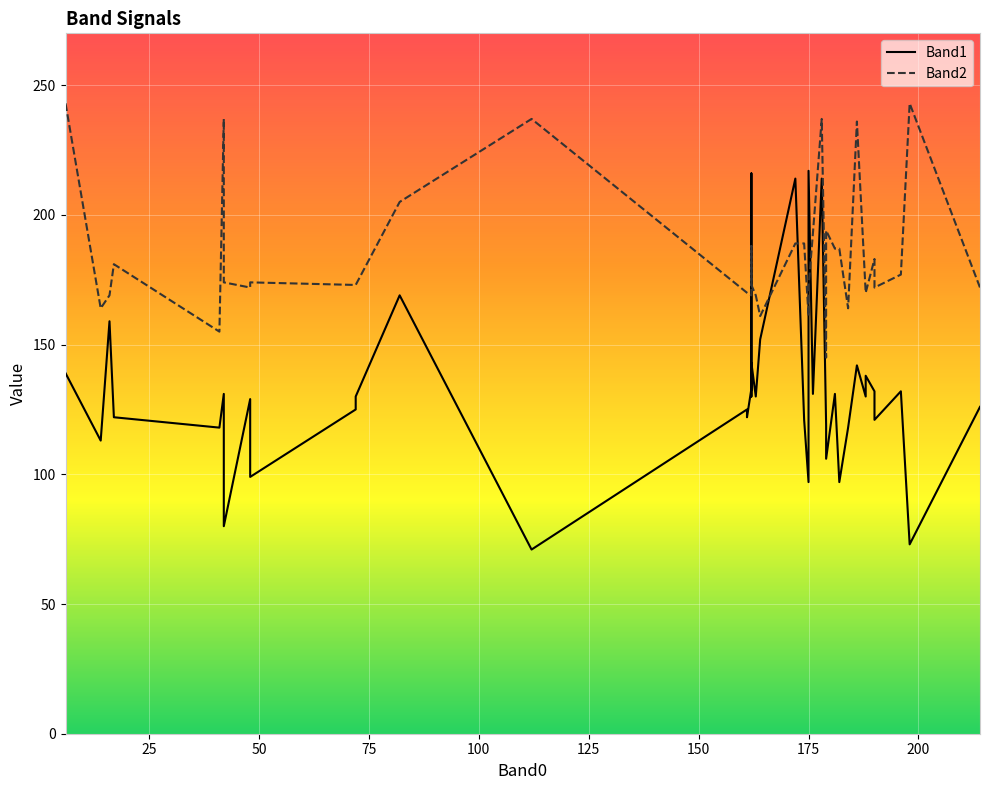

What is the sum of the Band1 values at 35 and 9?

219